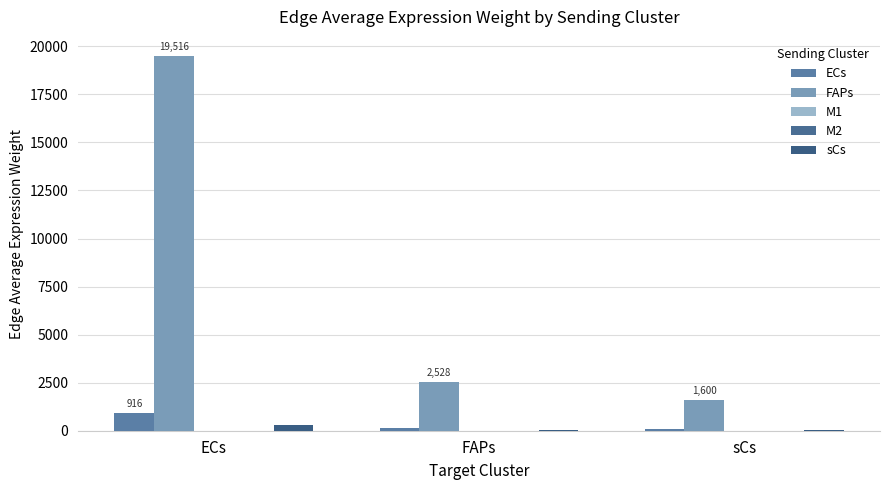

At FAPs, list the series in order from smallest to largest.

M1, M2, sCs, ECs, FAPs